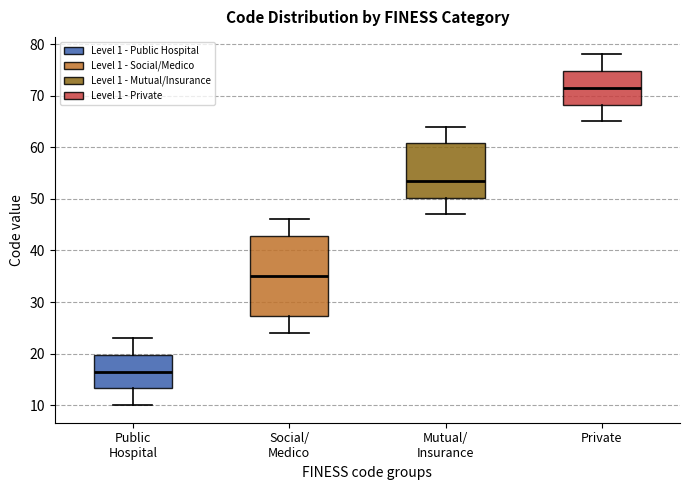

Reading left to right, read every box against the y-axis: the position of its median line, the range the box covers, and the ends of its whiskers. The values are not printed on the chart, so give them approximately, as read against the axis.

Public Hospital: median 17, box 13 to 20, whiskers 10 to 23
Social/ Medico: median 35, box 27 to 43, whiskers 24 to 46
Mutual/ Insurance: median 54, box 50 to 61, whiskers 47 to 64
Private: median 72, box 68 to 75, whiskers 65 to 78